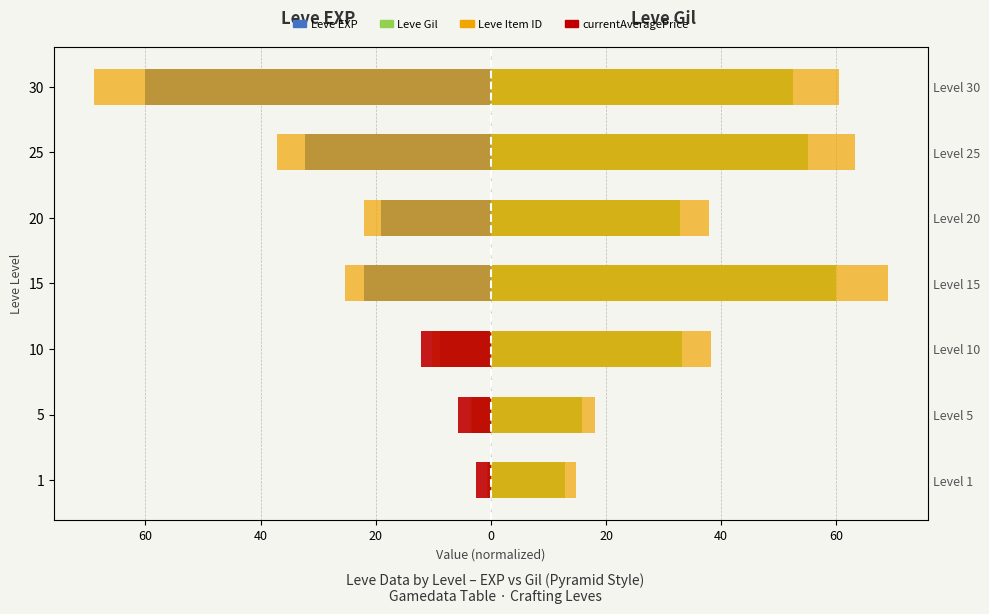

Which series changed the most between 1 and 5?

Leve Gil